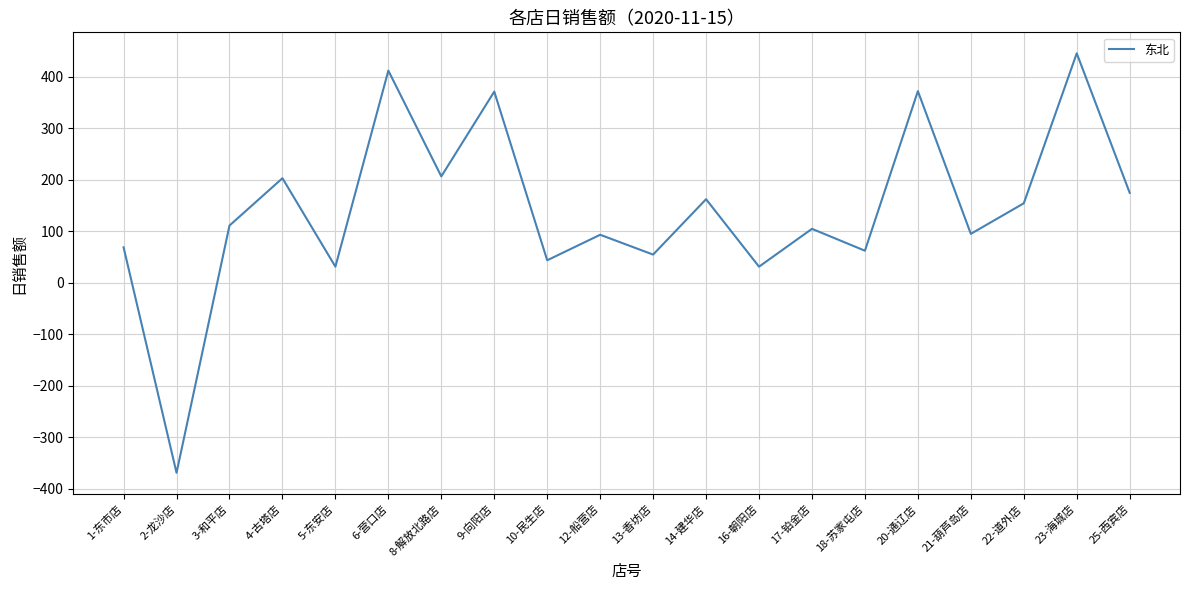

What is the difference between the maximum and minimum values?

814.3